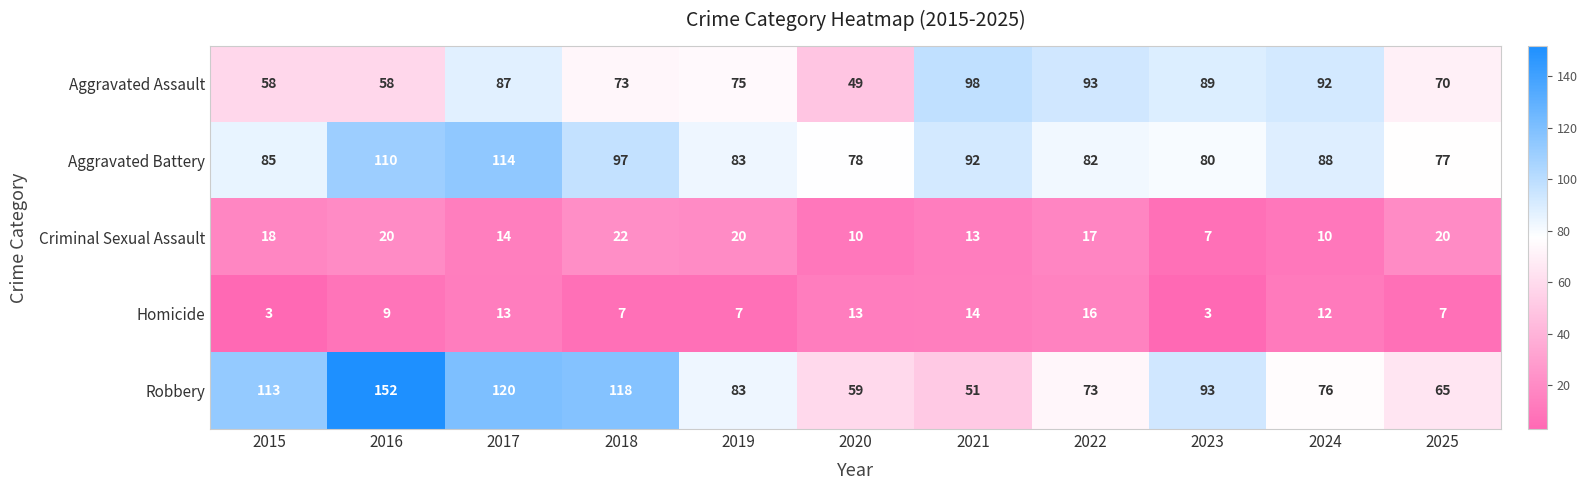

At 2018, list the series in order from largest to smallest.

Robbery, Aggravated Battery, Aggravated Assault, Criminal Sexual Assault, Homicide